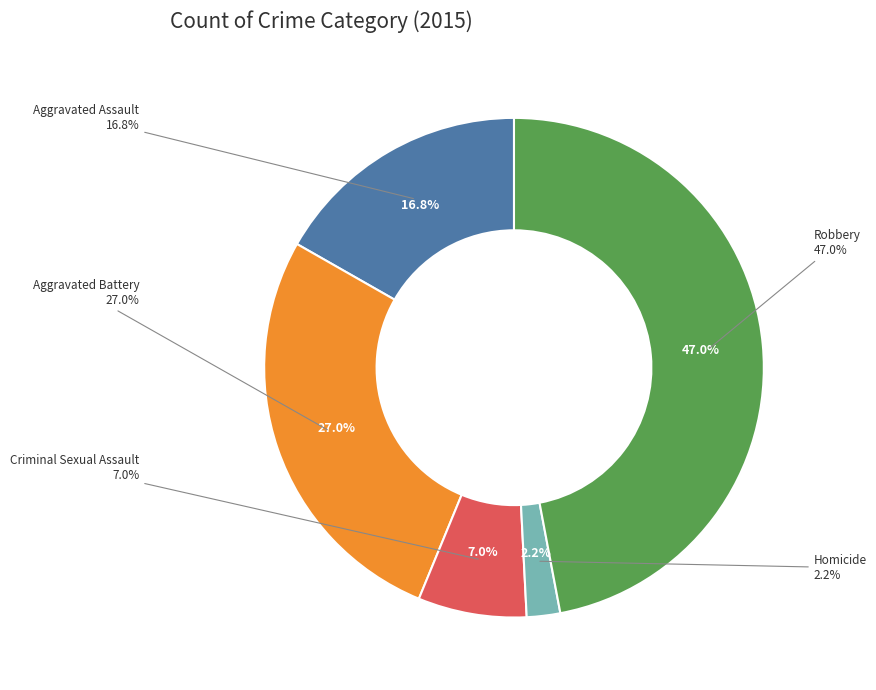

What is the largest slice in the pie chart?

Robbery